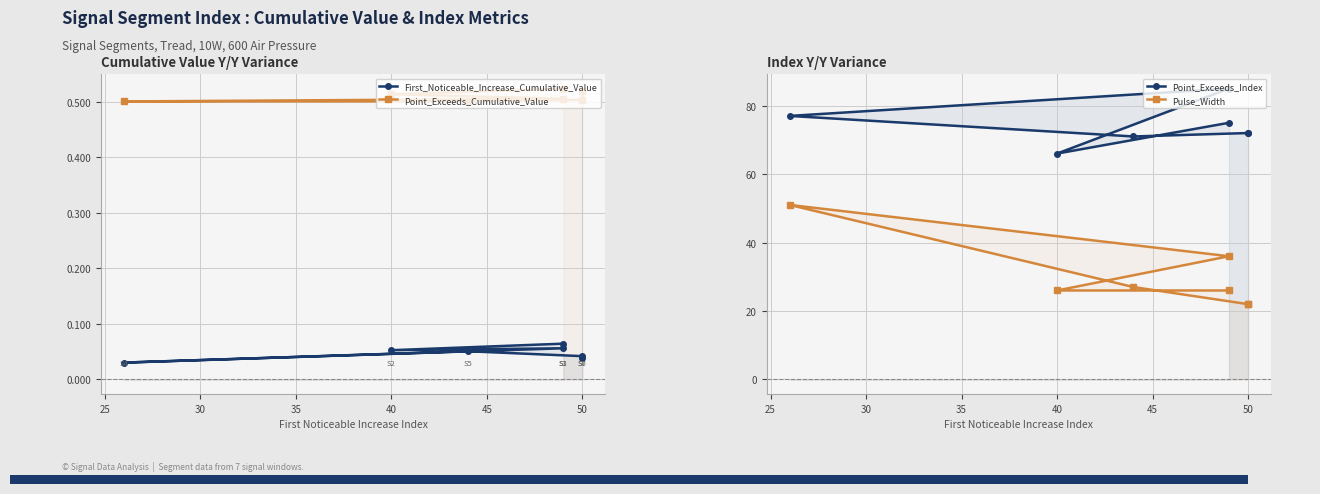

The value of Point_Exceeds_Cumulative_Value at 35 is 0.5. True or false?

True